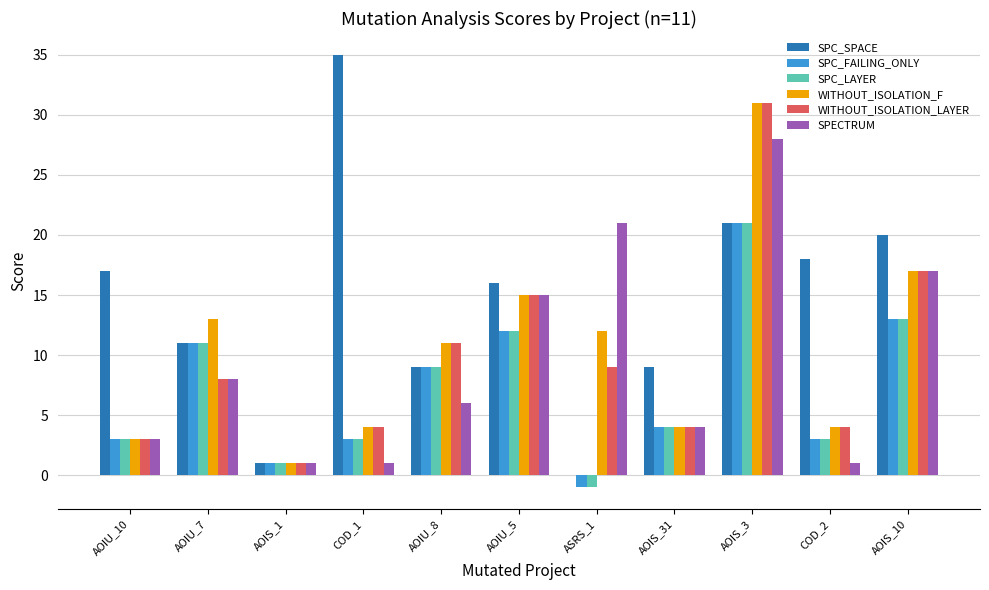

How many groups of bars are there?

11